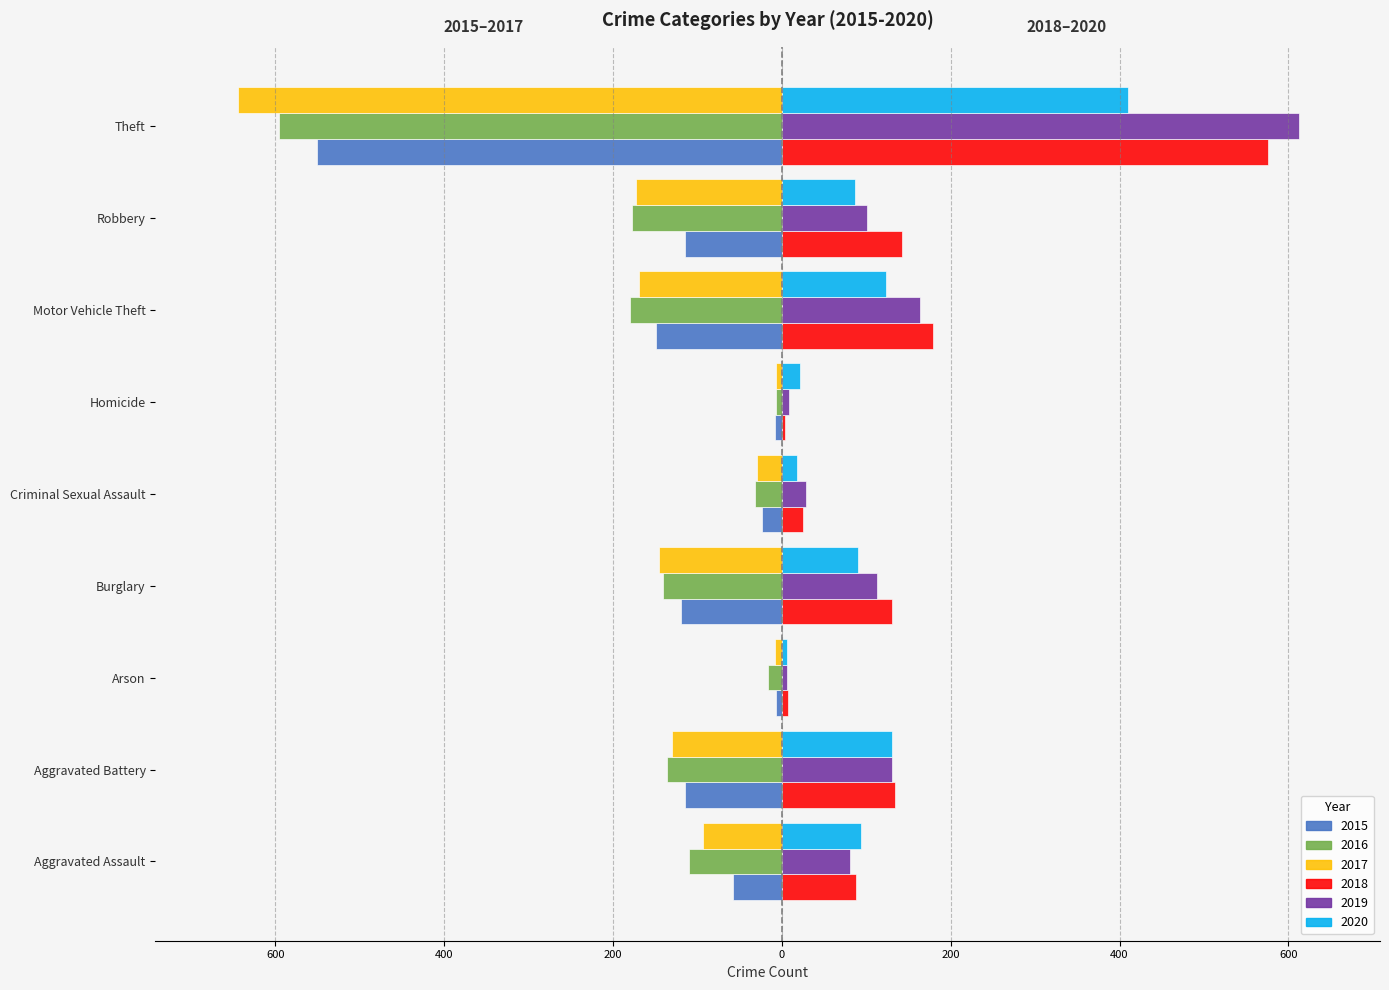

How many data points in 2020 are less than 90?

4